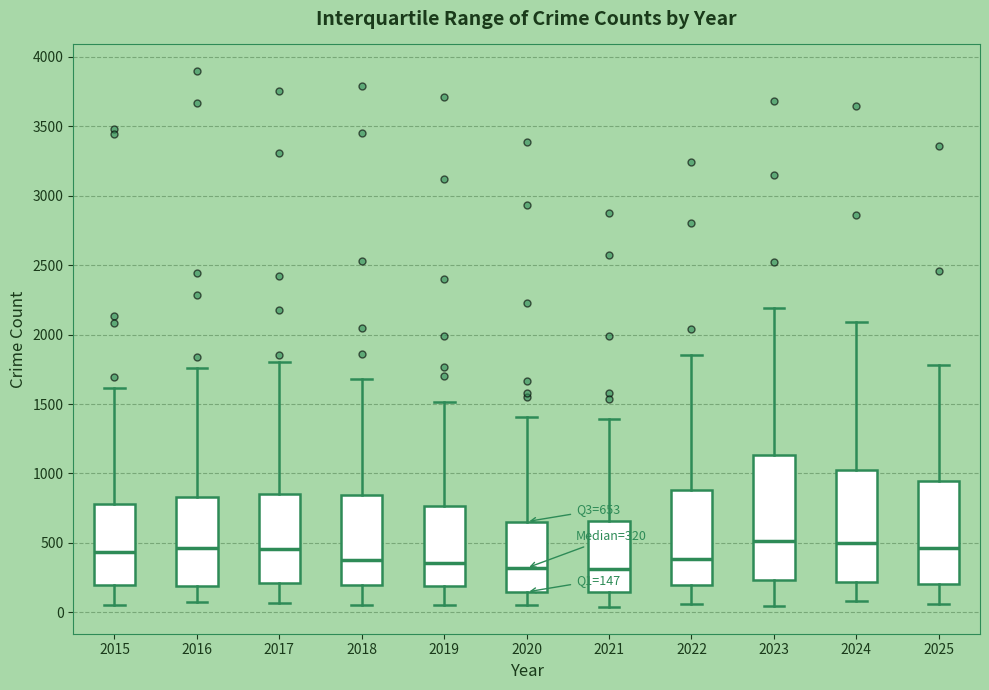

Comparing the boxes themselves (not the whiskers), which one is the tallest?

2023